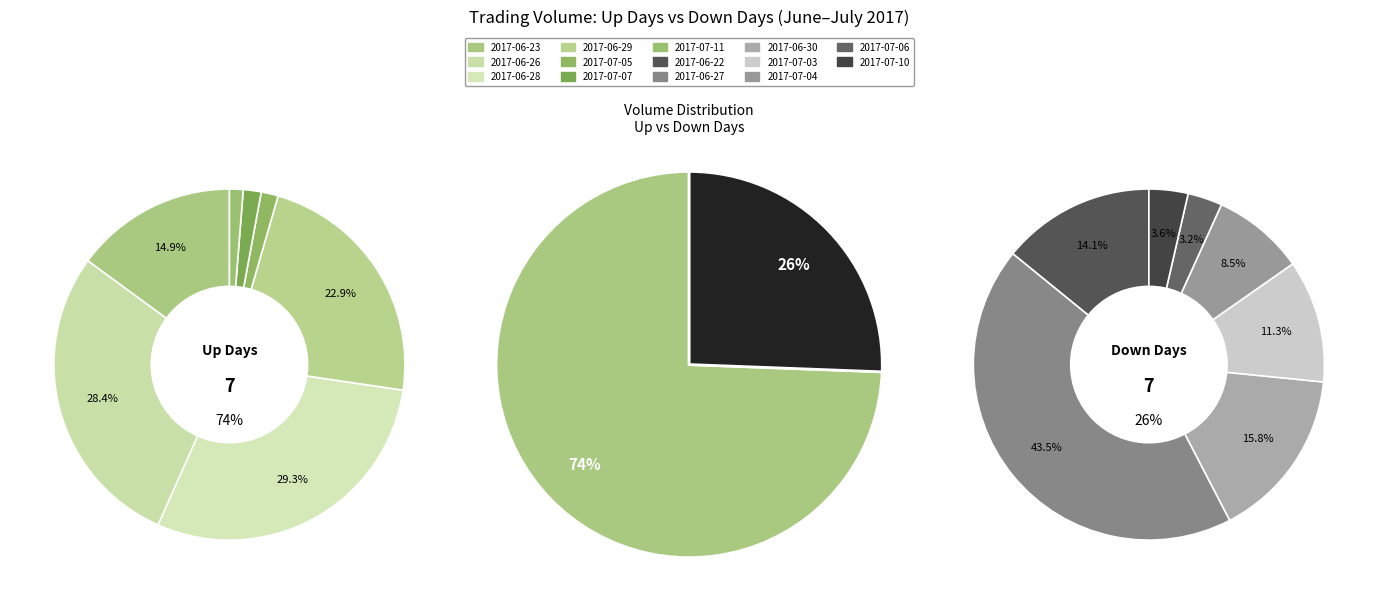

Does 2017-07-03 represent more than half of the total?

No